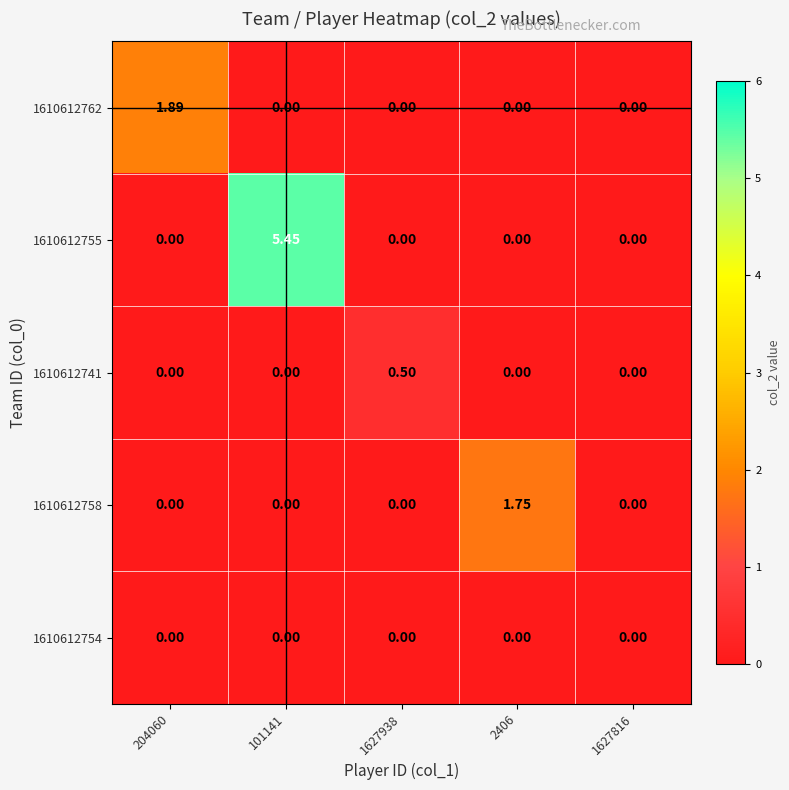

At which category does the chart reach its minimum across all series?

101141